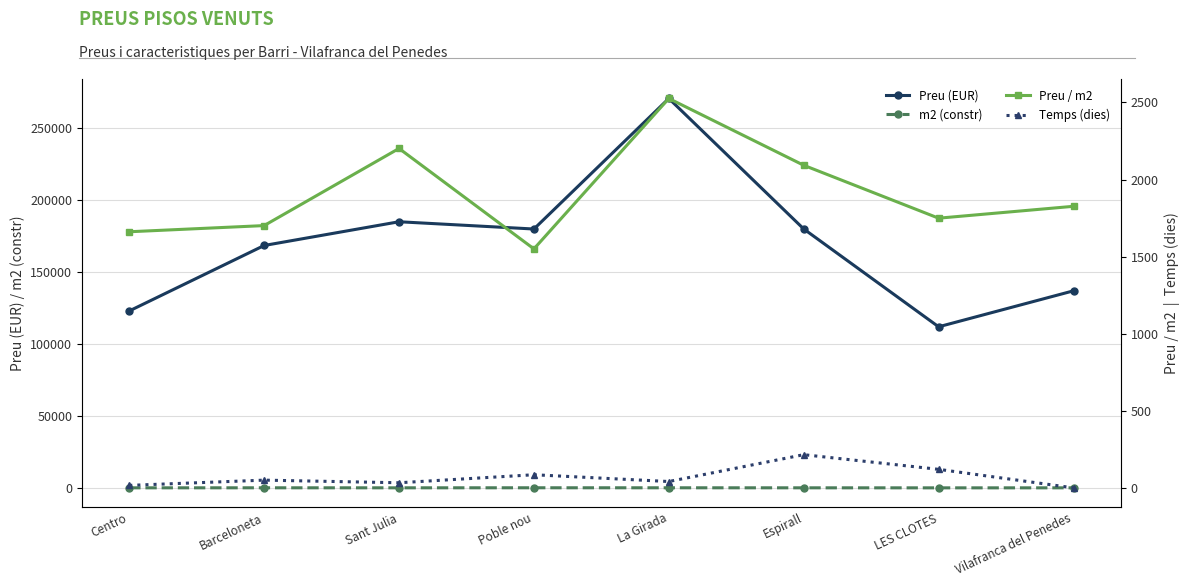

True or false: Preu (EUR) and m2 (constr) cross at least once.

False